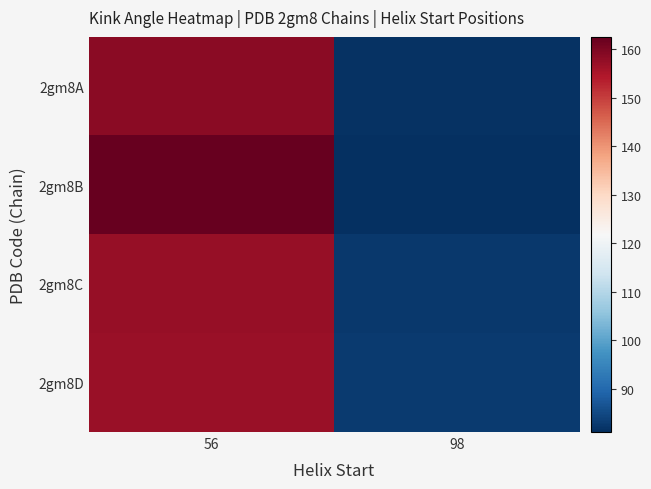

What is the minimum value shown in the chart?

81.0